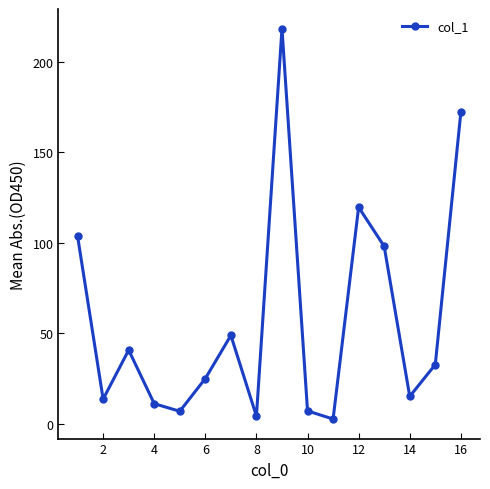

How many points are higher than both their immediate neighbors (excluding endpoints)?

4